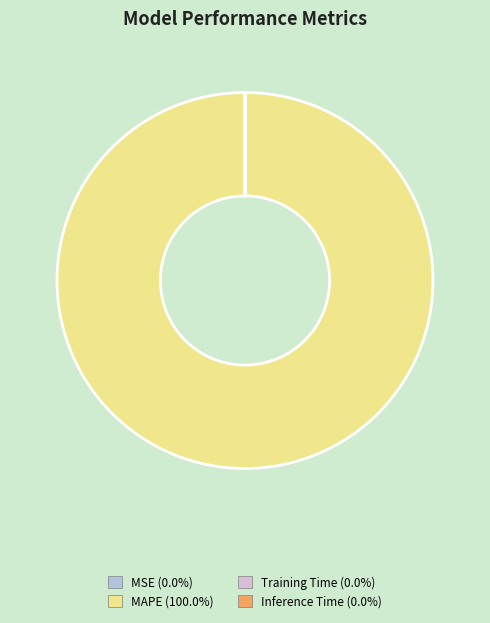

Which category has the biggest portion of the pie?

MAPE